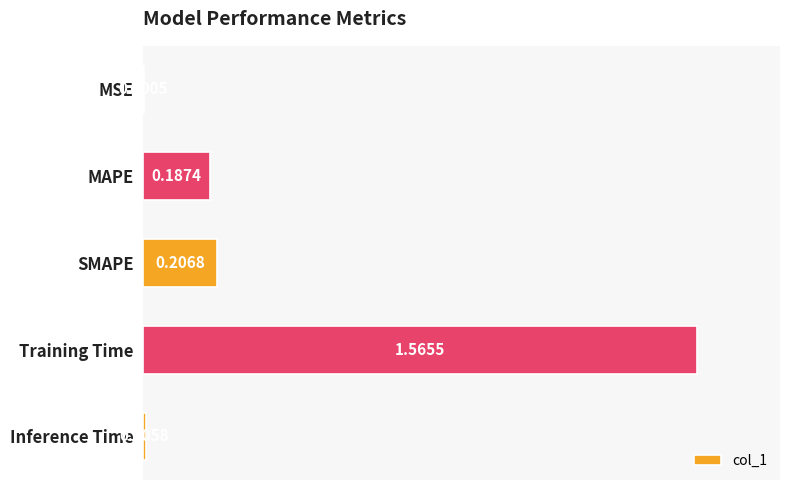

At which label is the value closest to 0?

MSE